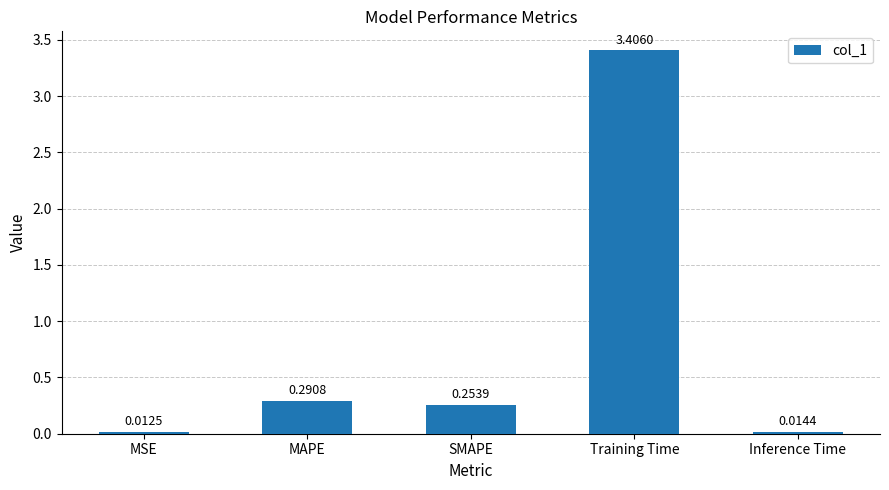

How many bars are there in total?

5